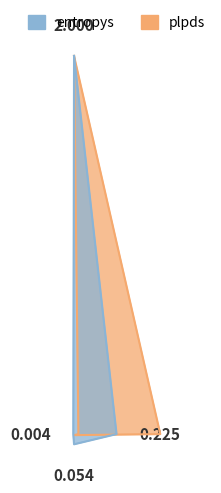

Does the chart display data point markers on the line(s)?

No